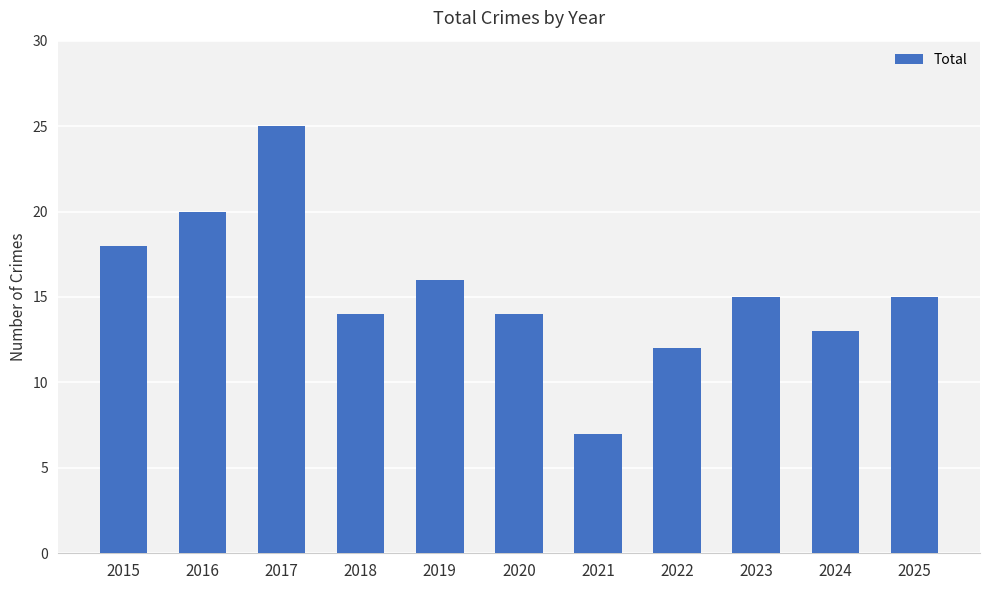

What is the smallest value displayed?

7